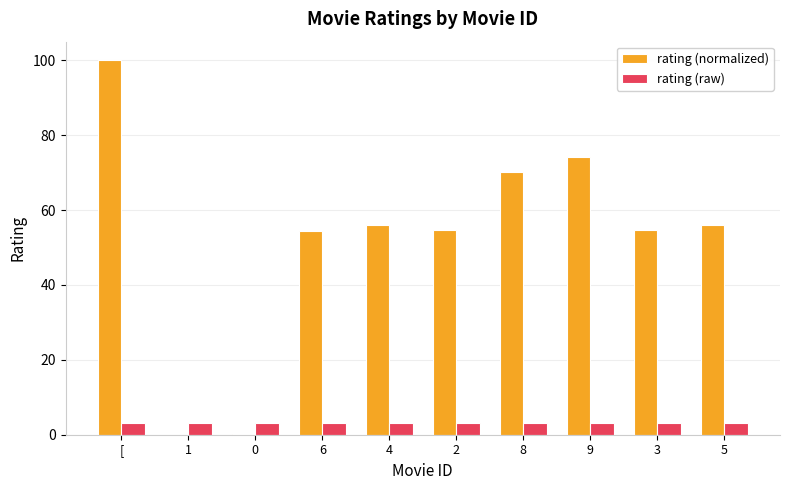

Is it true that rating (raw) equals 3.0 at 0?

True